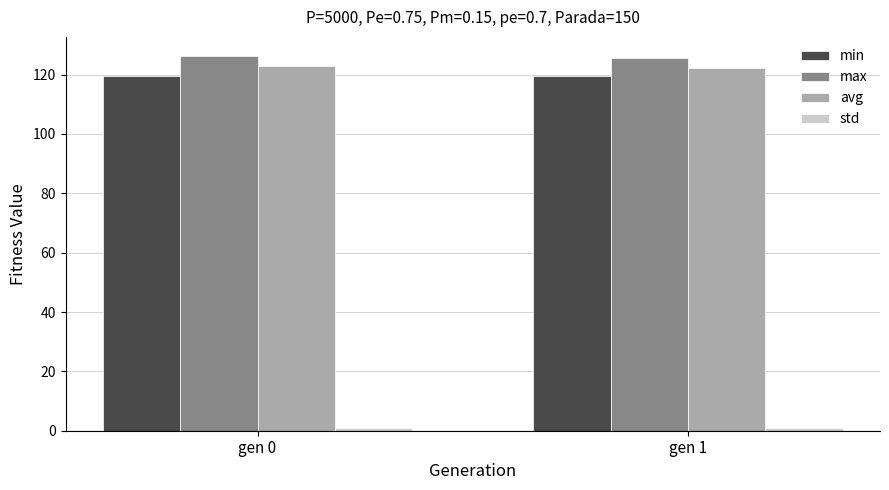

What is the highest value of the min series?

119.5